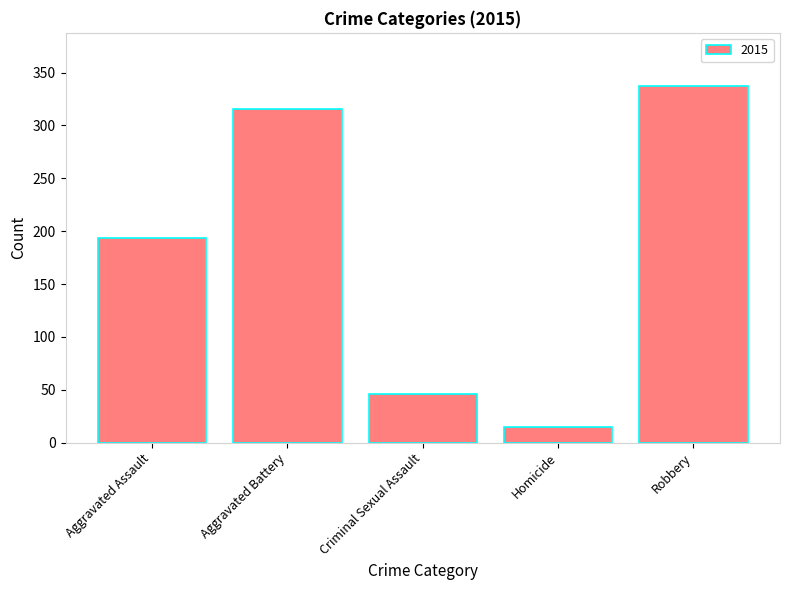

The value at Aggravated Assault is 278. True or false?

False